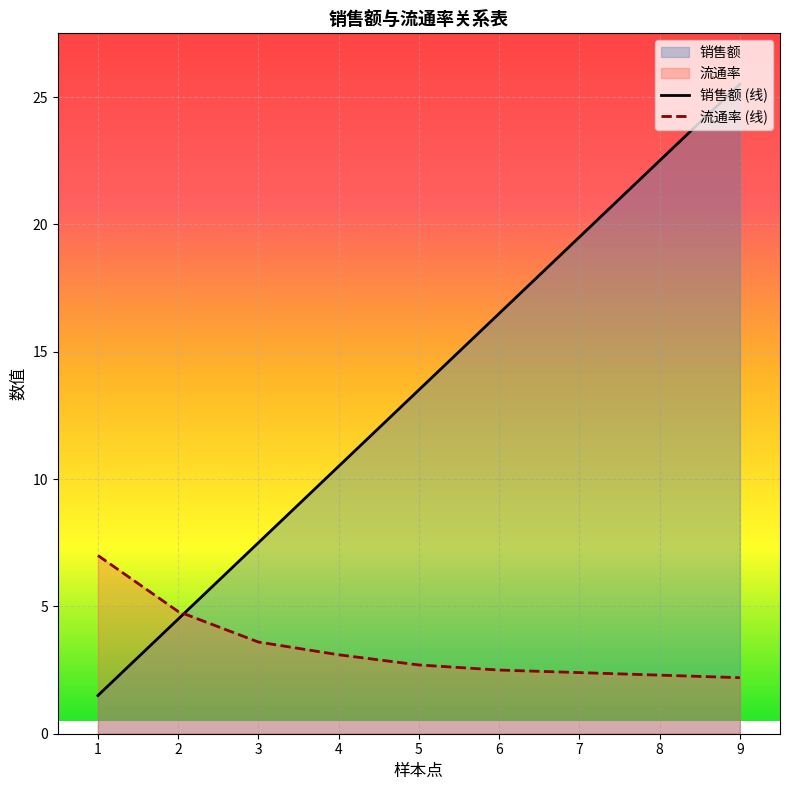

Reading right to left, list all the values displayed in this chart.

销售额 (线): 25.5	22.5	19.5	16.5	13.5	10.5	7.5	4.5	1.5
流通率 (线): 2.2	2.3	2.4	2.5	2.7	3.1	3.6	4.8	7.0